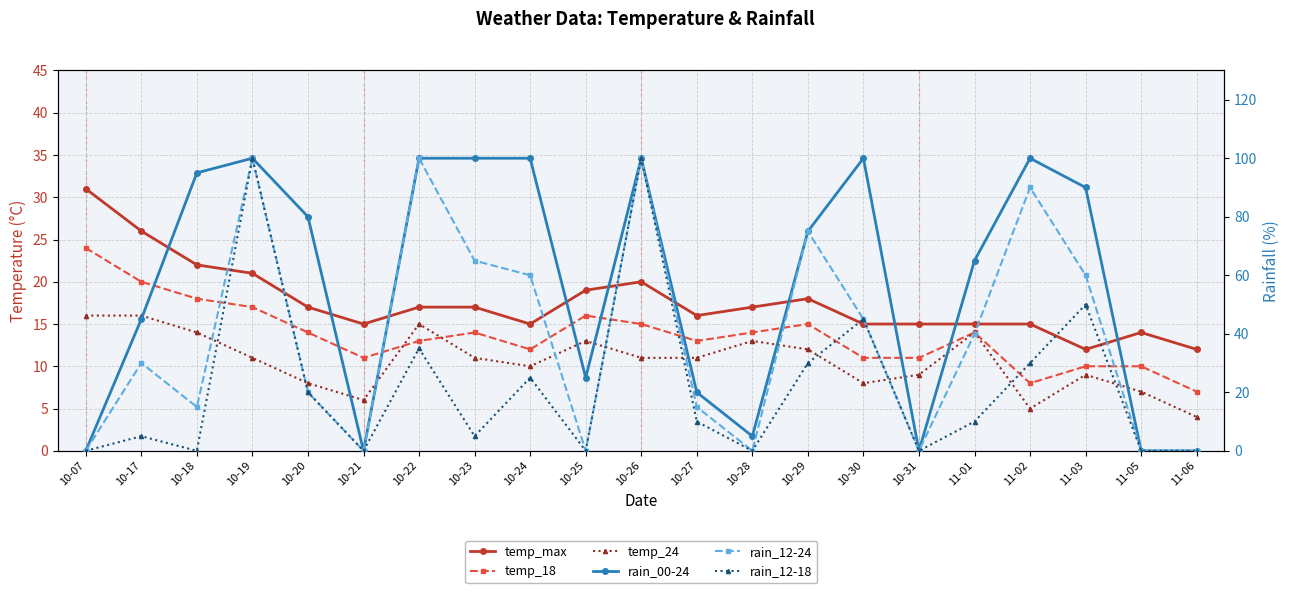

How many interior local valleys does the rain_12-18 series have?

6